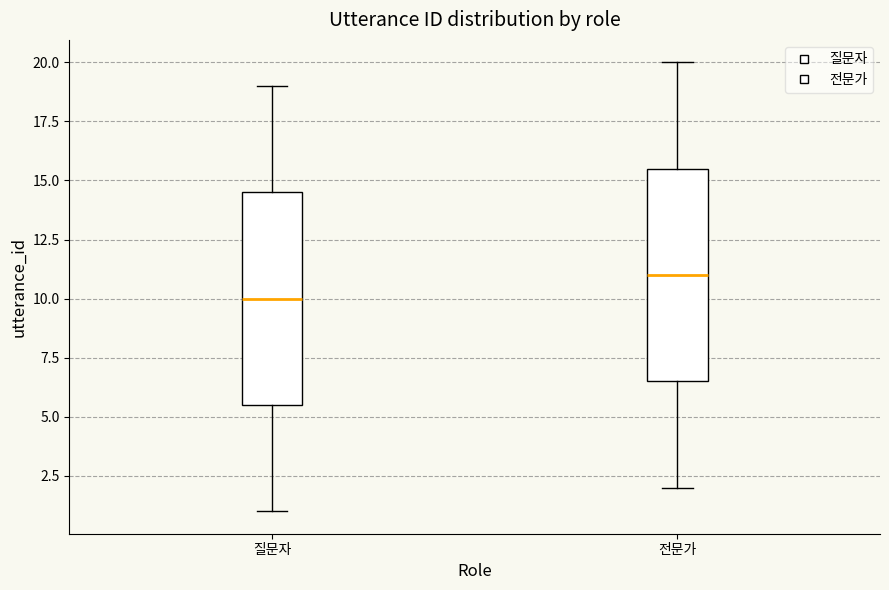

Where does the lower whisker of the box for 전문가 end on the y-axis? The values are not printed on the chart, so give them approximately, as read against the axis.

2.0